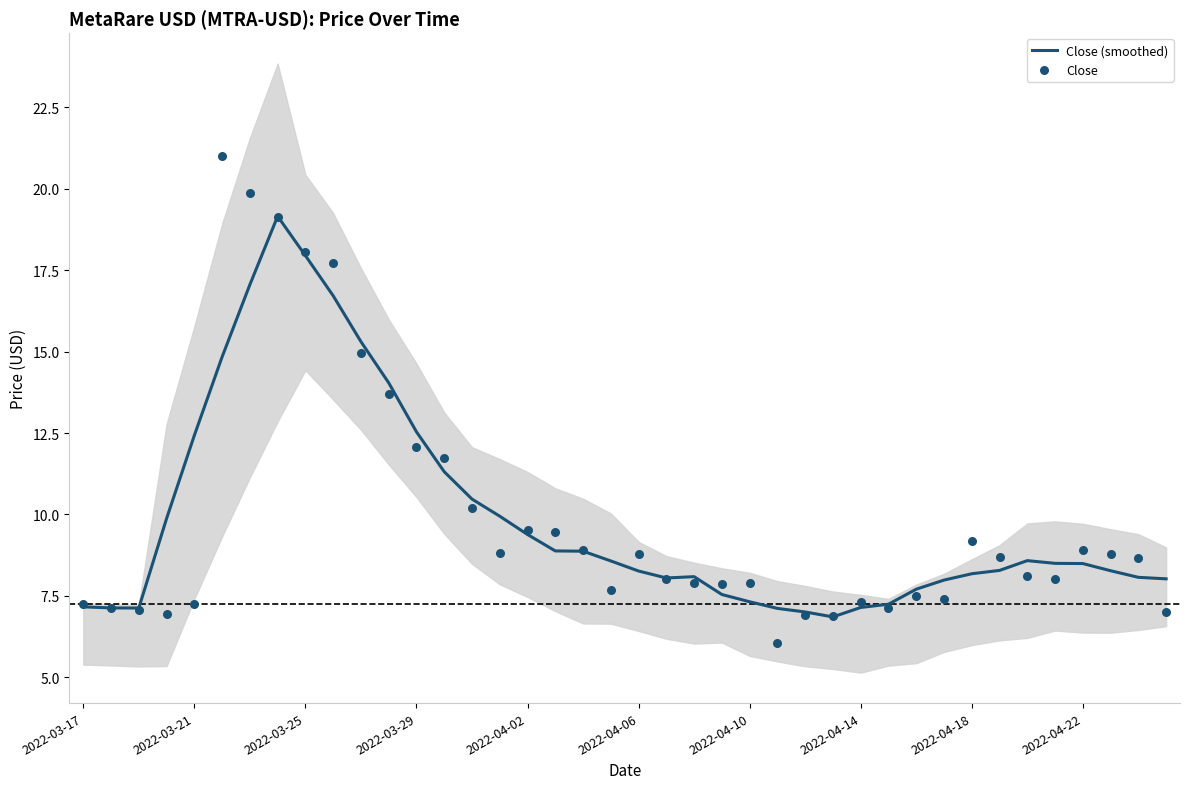

Which series has the largest total across all categories?

Close (smoothed)